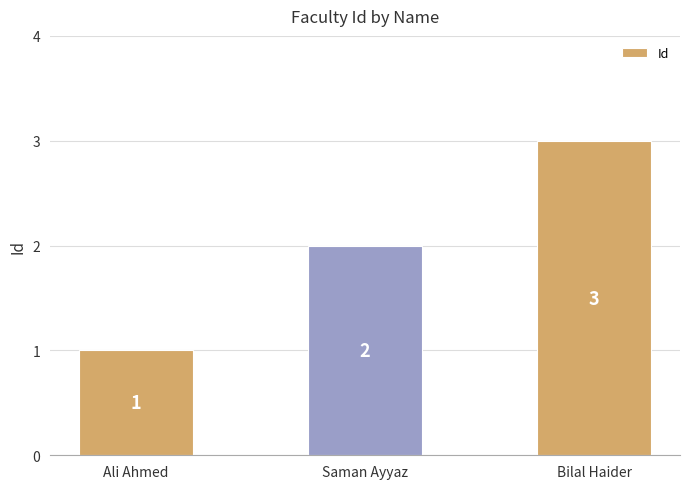

Count the values in the range 1 to 3.

3